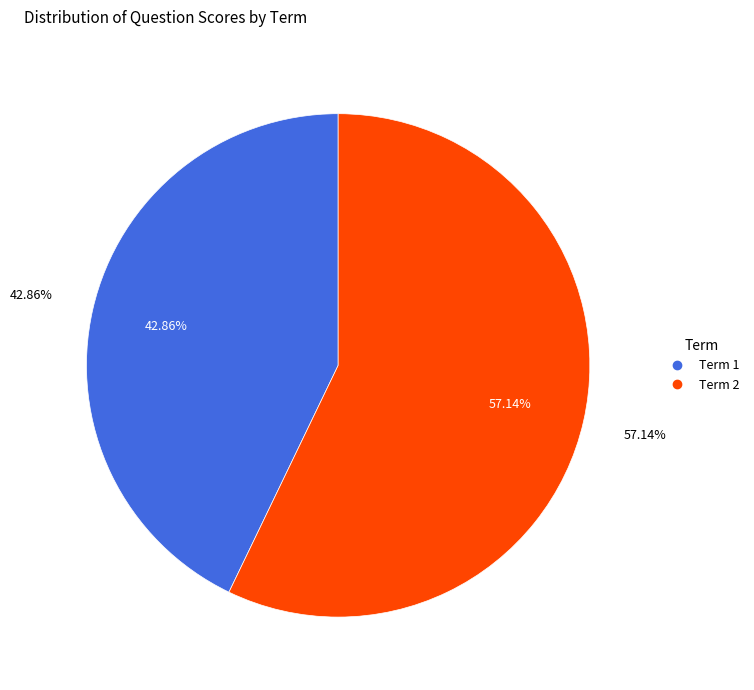

To the nearest percent, what is the average slice percentage?

50%